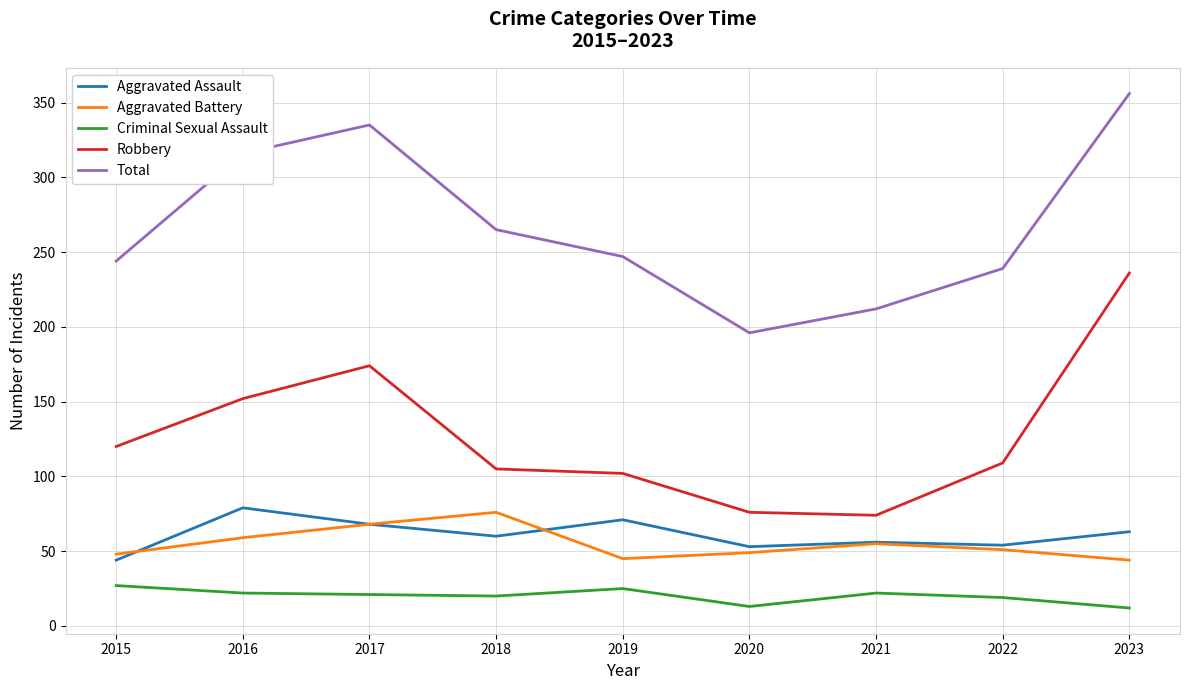

Which category has the highest value in the Aggravated Battery series?

2018